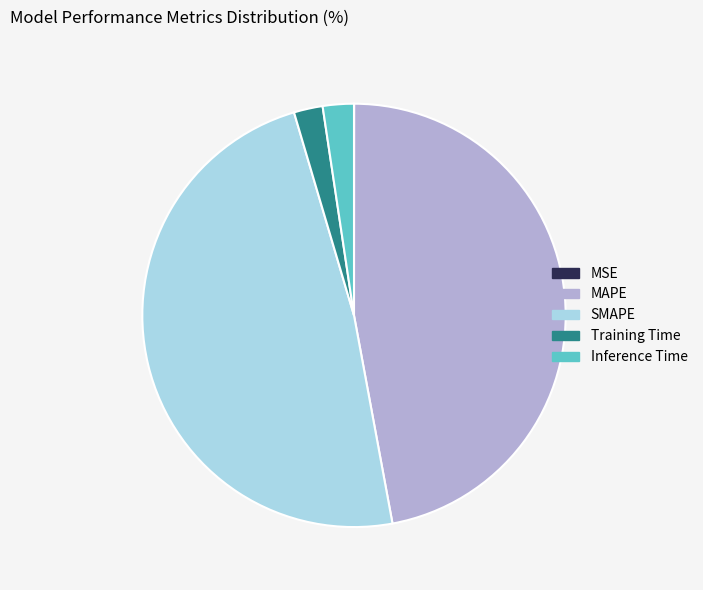

Is there any slice that represents more than half of the pie?

No